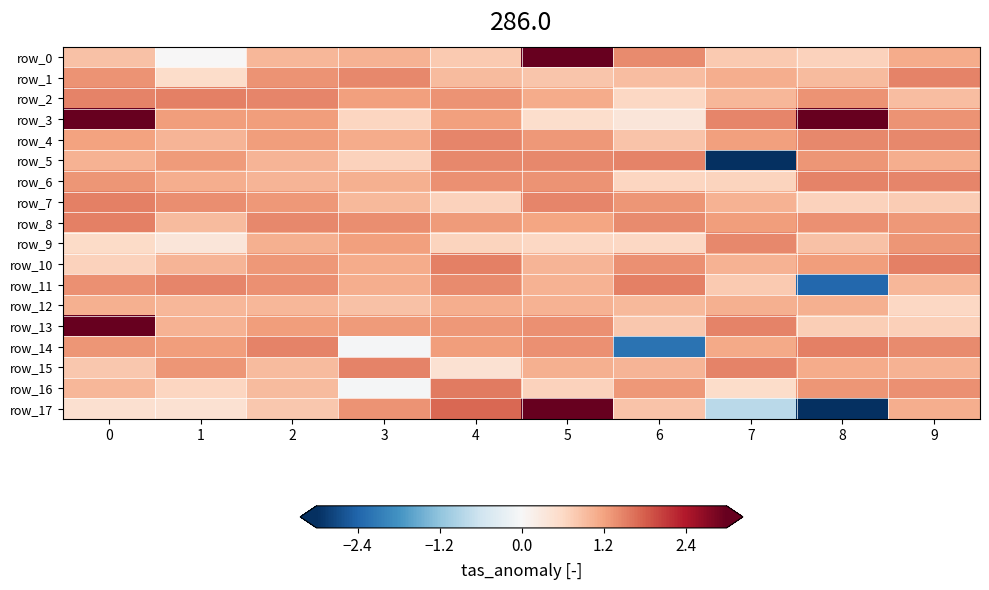

Reading right to left, list all the values displayed in this chart.

row_0: 1.1	0.7	0.8	1.4	3.5	0.8	1.0	1.0	0.0	0.9
row_1: 1.5	0.9	1.1	0.9	0.8	0.9	1.4	1.3	0.5	1.3
row_2: 0.9	1.3	1.0	0.6	1.1	1.3	1.2	1.5	1.5	1.5
row_3: 1.3	3.5	1.5	0.4	0.5	1.2	0.6	1.3	1.2	3.0
row_4: 1.4	1.4	1.2	0.9	1.3	1.5	1.1	1.2	1.0	1.2
row_5: 1.1	1.3	-3.5	1.5	1.4	1.5	0.7	1.0	1.3	1.0
row_6: 1.5	1.5	0.7	0.6	1.3	1.4	1.1	1.0	1.1	1.3
row_7: 0.8	0.7	1.0	1.3	1.5	0.7	1.0	1.3	1.4	1.5
row_8: 1.3	1.4	1.3	1.4	1.2	1.3	1.4	1.5	0.9	1.5
row_9: 1.3	0.9	1.4	0.6	0.6	0.7	1.2	1.1	0.4	0.6
row_10: 1.5	1.3	1.0	1.4	1.0	1.5	1.1	1.3	1.0	0.7
row_11: 1.0	-2.4	0.8	1.5	1.0	1.4	1.1	1.4	1.5	1.4
row_12: 0.6	1.1	1.1	1.0	1.0	1.1	0.9	1.0	1.0	1.1
row_13: 0.7	0.7	1.5	0.8	1.4	1.3	1.3	1.3	1.0	3.5
row_14: 1.4	1.5	1.1	-2.2	1.4	1.3	-0.0	1.5	1.3	1.3
row_15: 1.0	1.1	1.5	1.0	1.1	0.5	1.5	1.0	1.3	0.8
row_16: 1.4	1.3	0.5	1.3	0.7	1.6	-0.0	1.0	0.6	1.0
row_17: 1.1	-3.5	-0.8	0.9	3.5	1.7	1.3	0.8	0.5	0.5